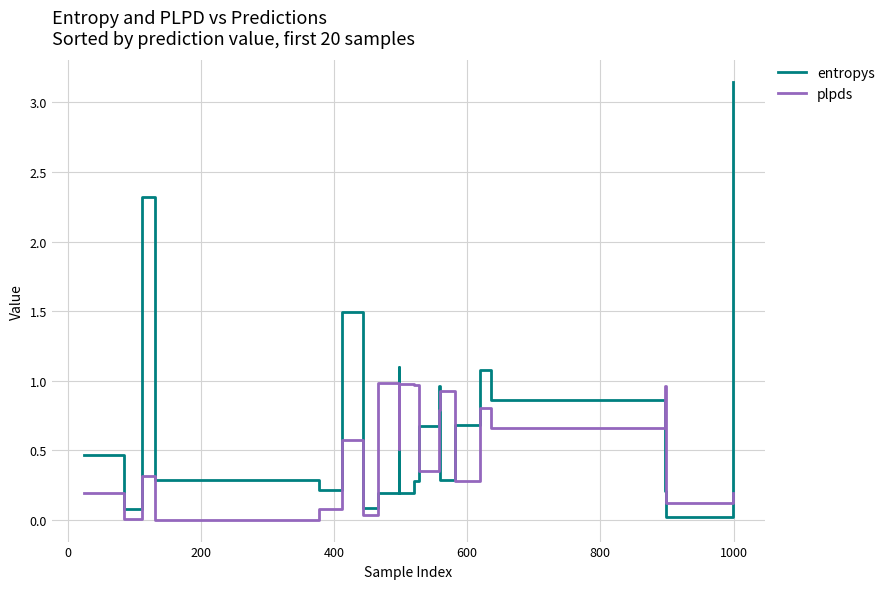

Rank the series by their average value, from lowest to highest.

plpds, entropys